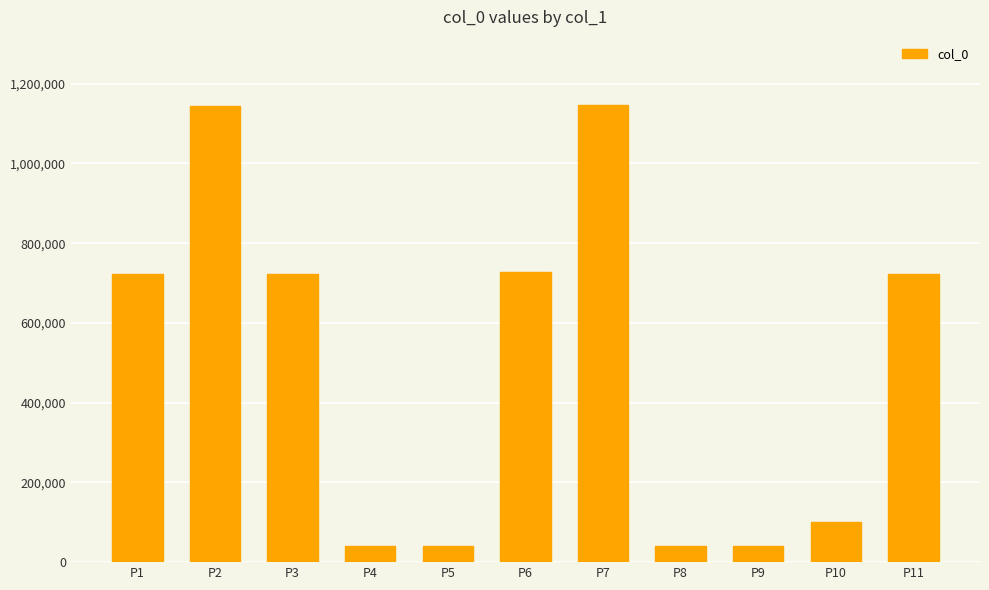

How many values are below 723615?

5